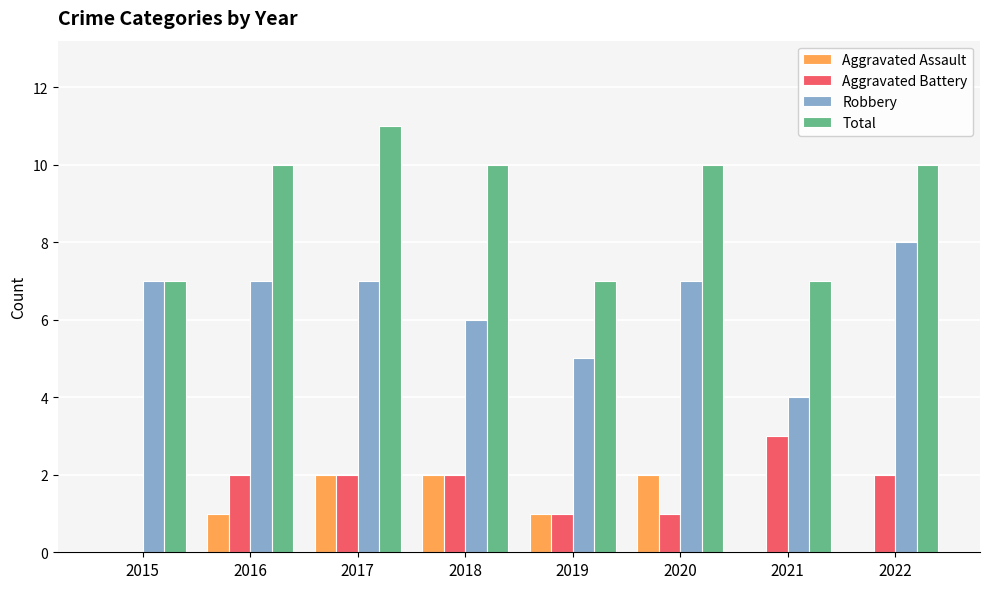

What is the spread (max minus min) of values at 2017?

9